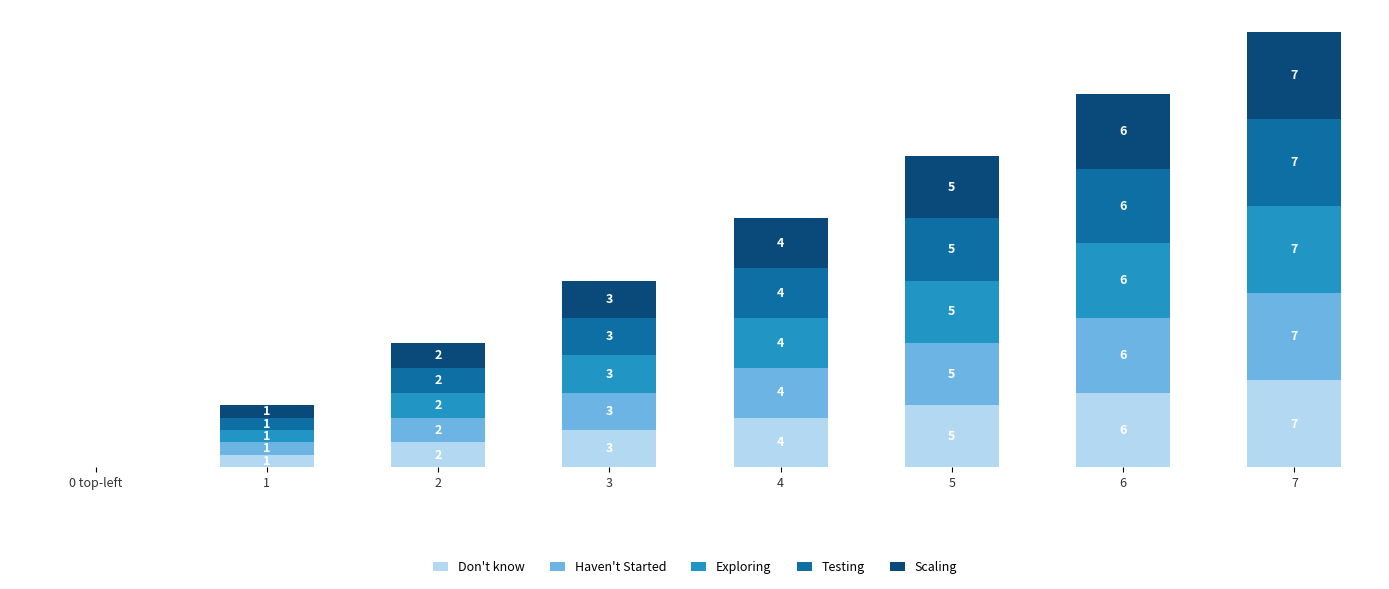

At which label does Scaling first exceed 4?

5